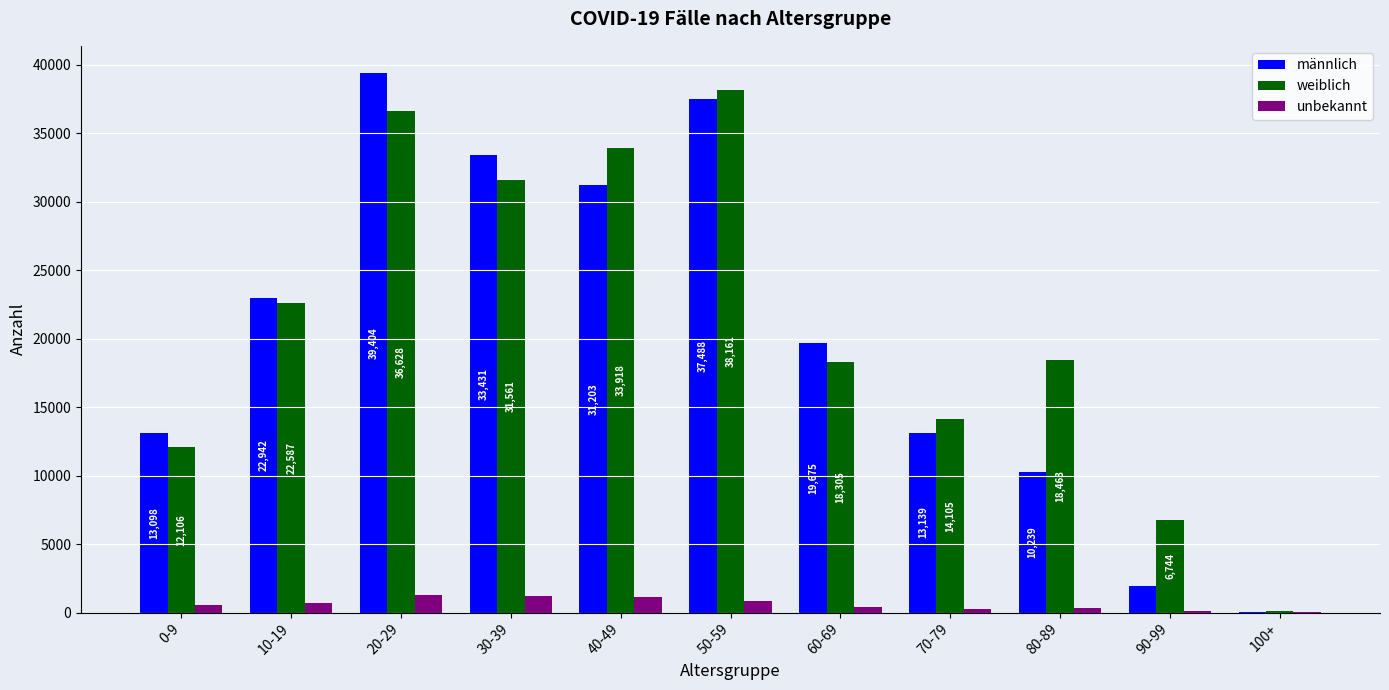

At which label is weiblich closest to 19151?

80-89